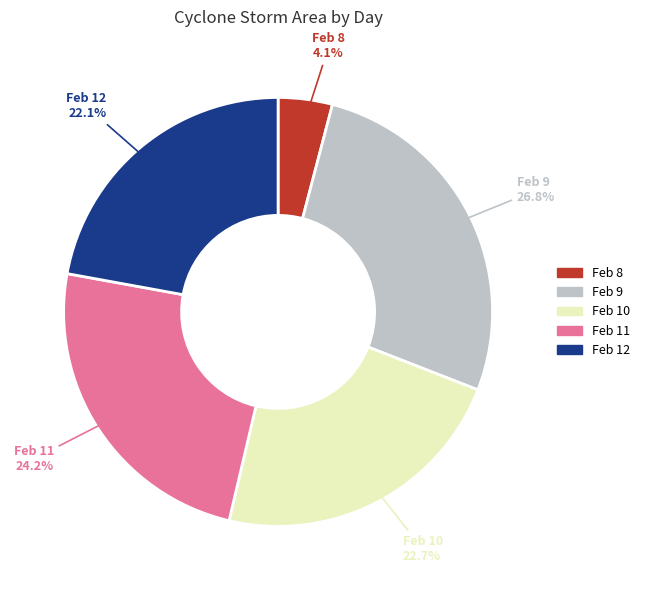

Approximately how many times larger is the value at Feb 9 compared to Feb 11?

1.1